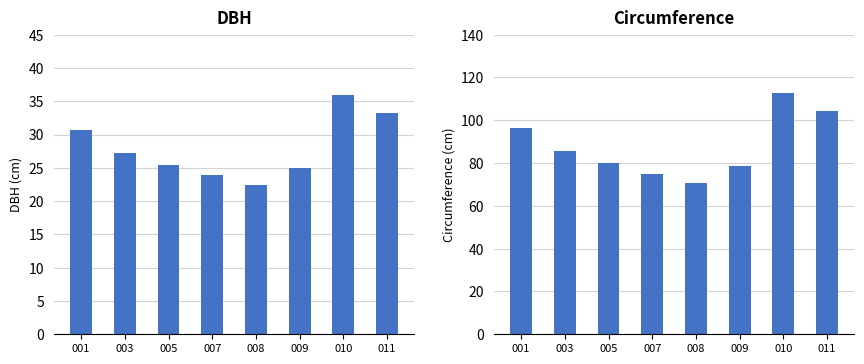

Does the chart contain any negative values?

No